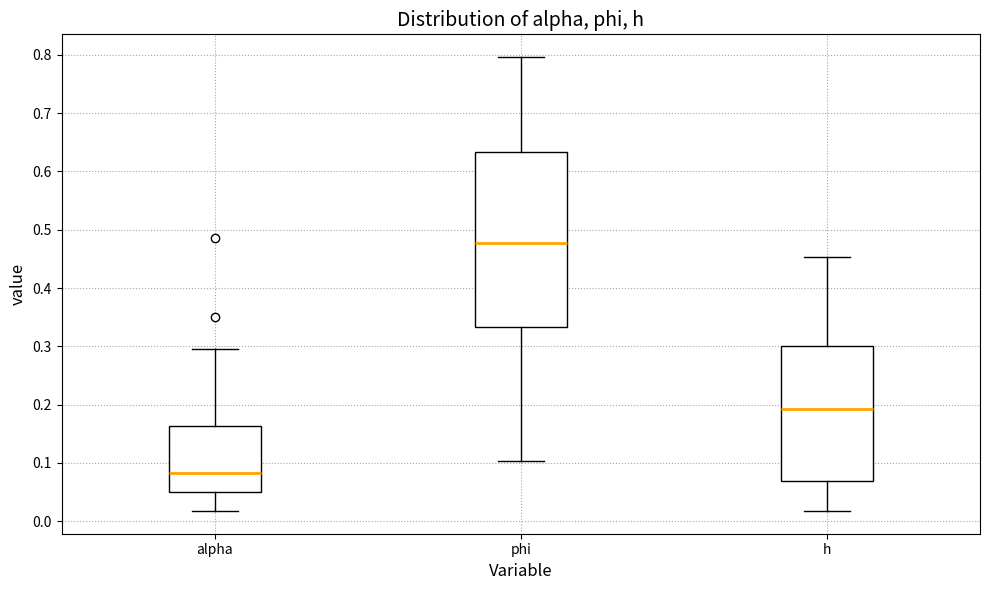

Comparing the boxes themselves (not the whiskers), which one is the tallest?

phi